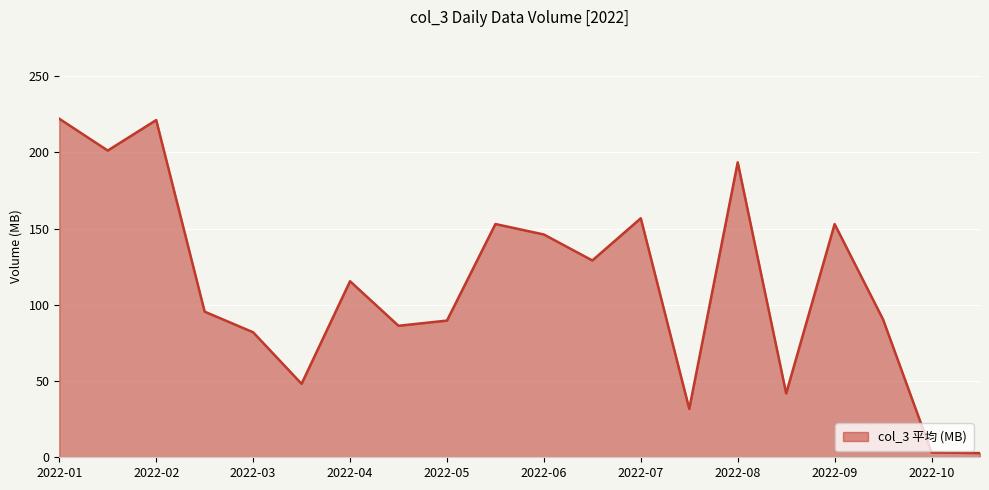

What is the maximum value shown in the chart?

222.1